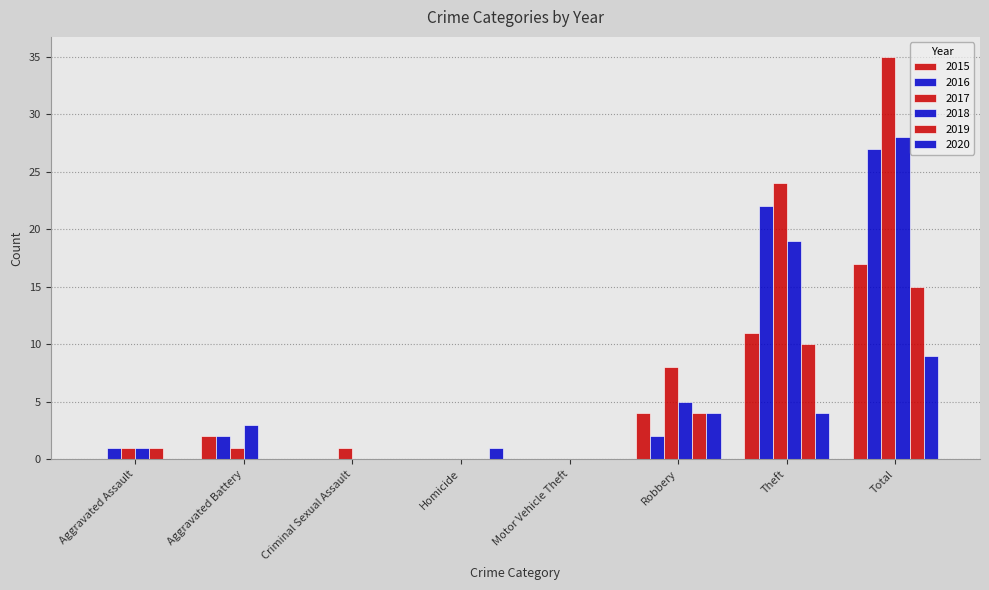

How many categories are shown in the chart?

8